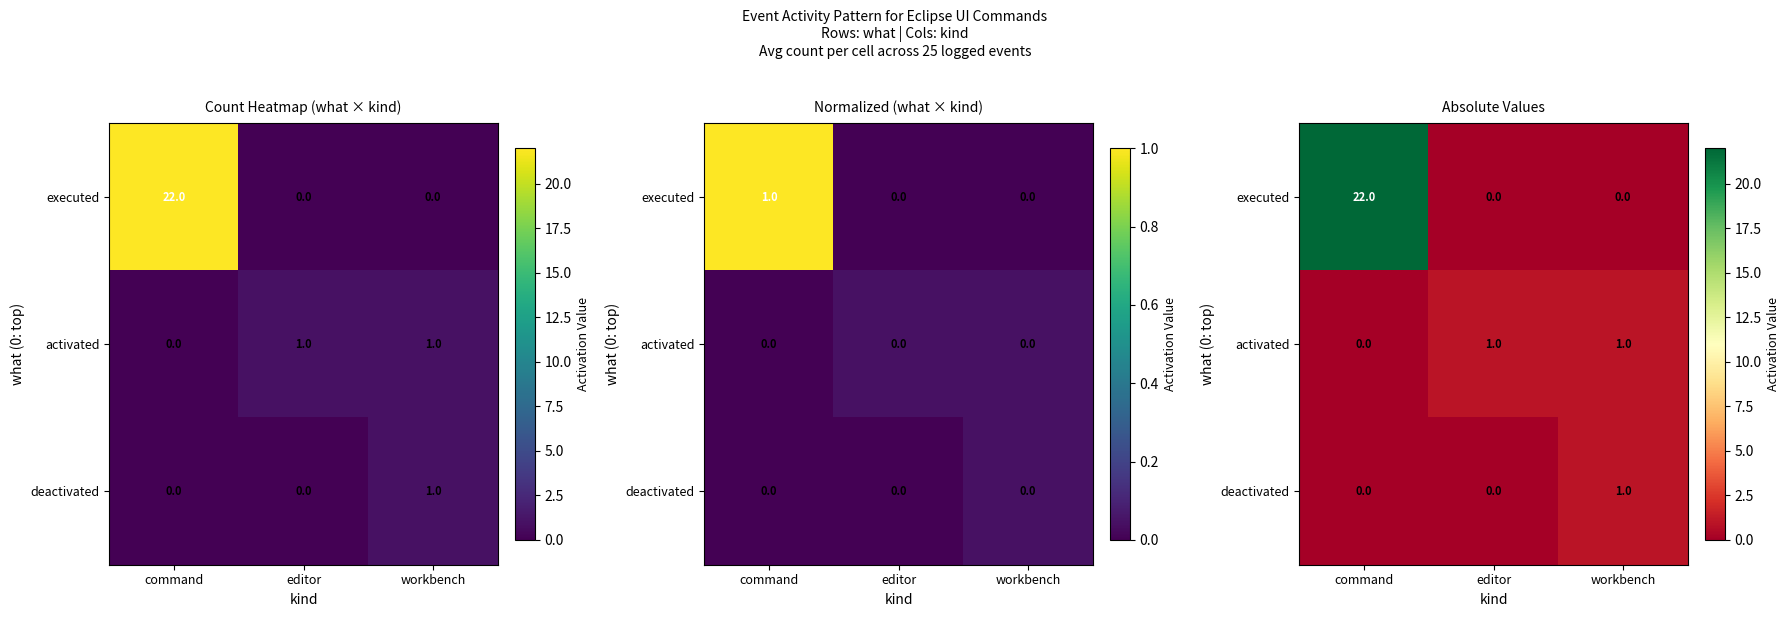

At which category is the sum across all series the highest?

command